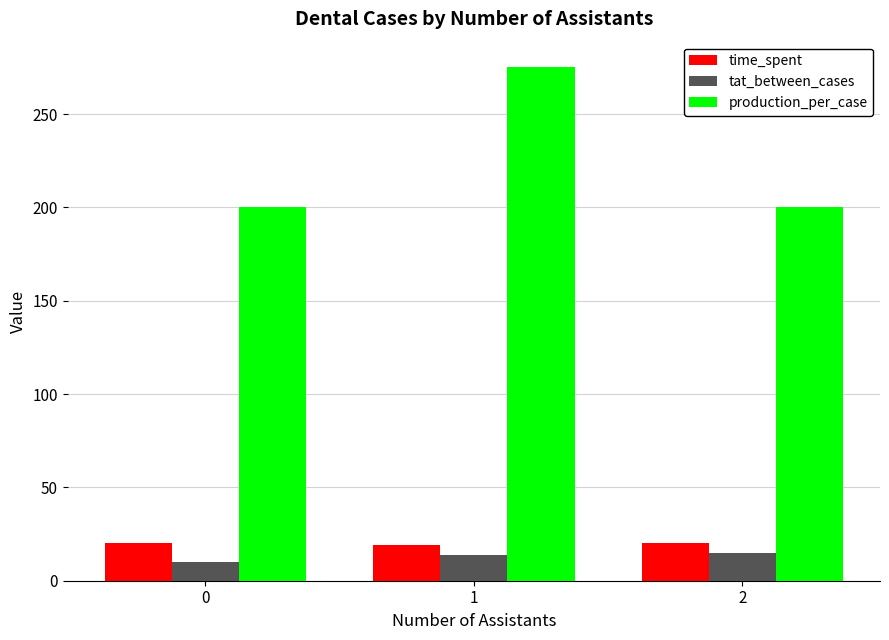

What value does the time_spent series have at 2?

20.0